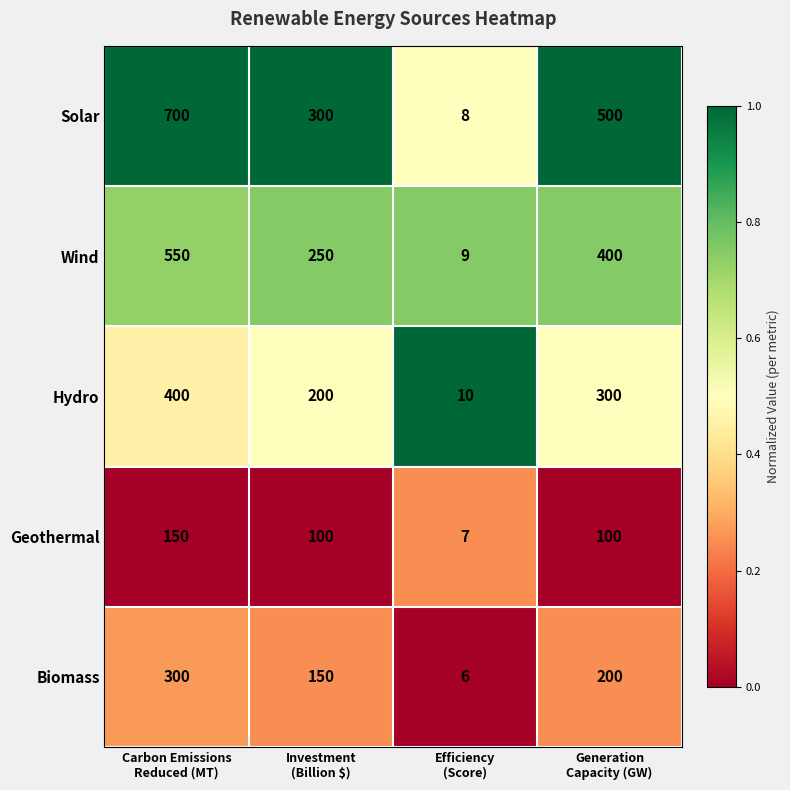

What is the highest value of the Biomass series?

300